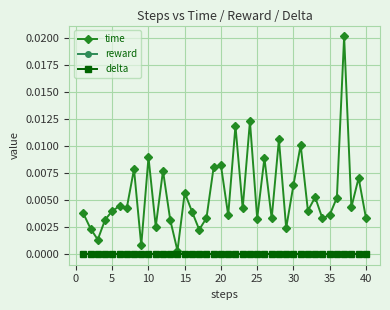

Does the chart have visible grid lines?

Yes